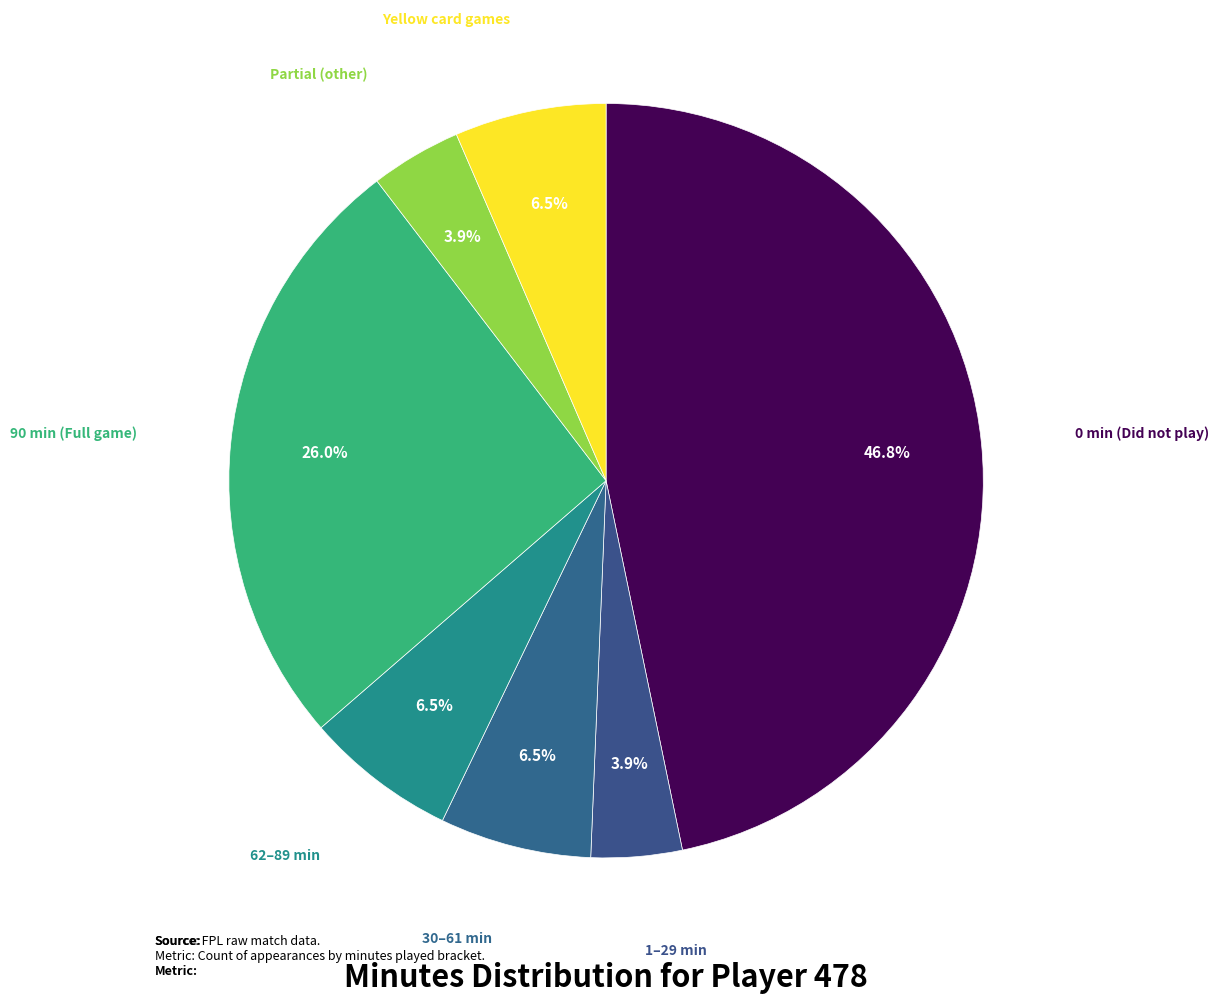

Approximately how many times larger is the value at Partial (other) compared to 62–89 min?

0.6